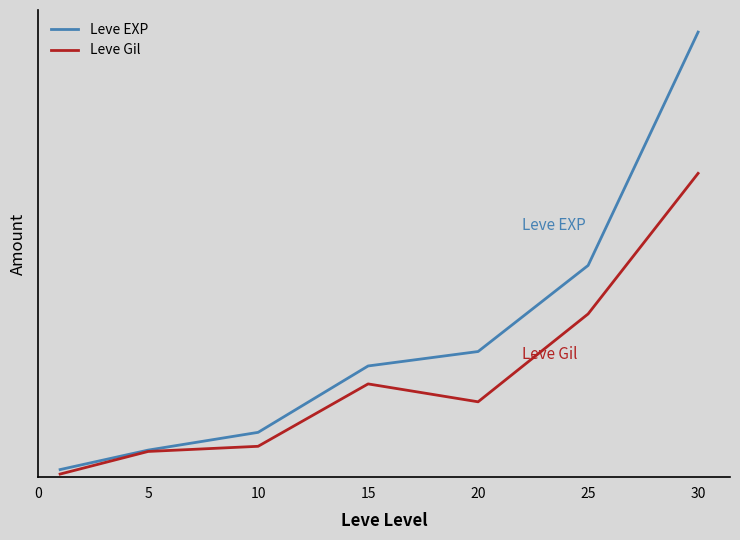

Is this an area chart (filled region under the line)?

No